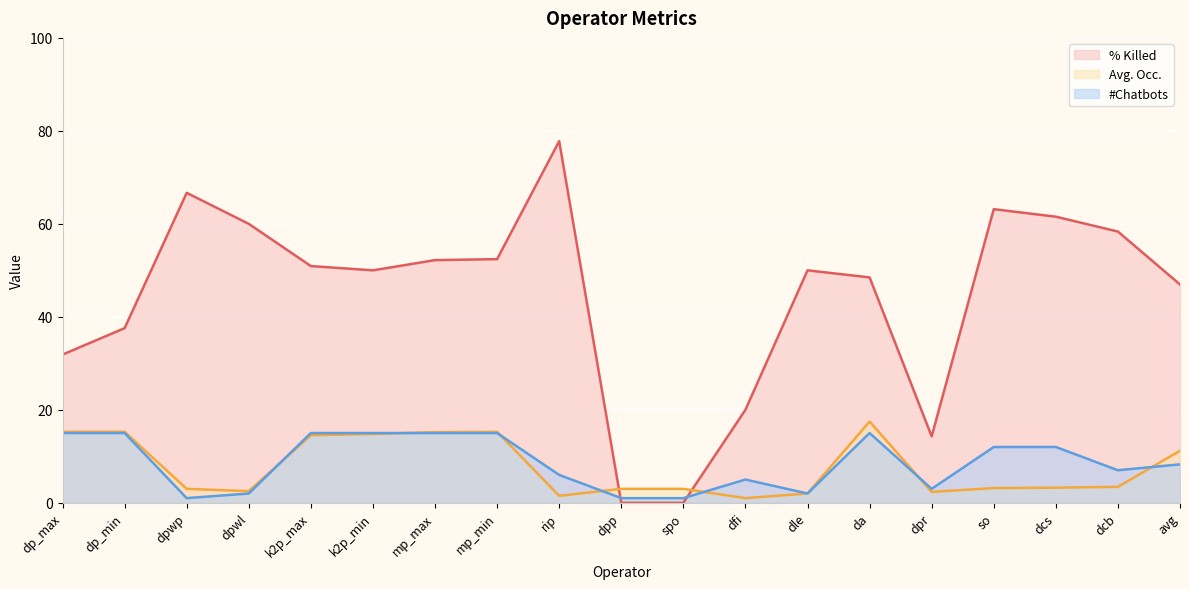

Reading right to left, list all the values displayed in this chart.

% Killed: 47.0	58.3	61.5	63.2	14.3	48.5	50.0	20.0	0.0	0.0	77.8	52.4	52.2	50.0	50.9	60.0	66.7	37.6	31.9
Avg. Occ.: 11.2	3.4	3.2	3.2	2.3	17.5	2.0	1.0	3.0	3.0	1.5	15.3	15.2	14.8	14.5	2.5	3.0	15.3	15.3
#Chatbots: 8.3	7.0	12.0	12.0	3.0	15.0	2.0	5.0	1.0	1.0	6.0	15.0	15.0	15.0	15.0	2.0	1.0	15.0	15.0